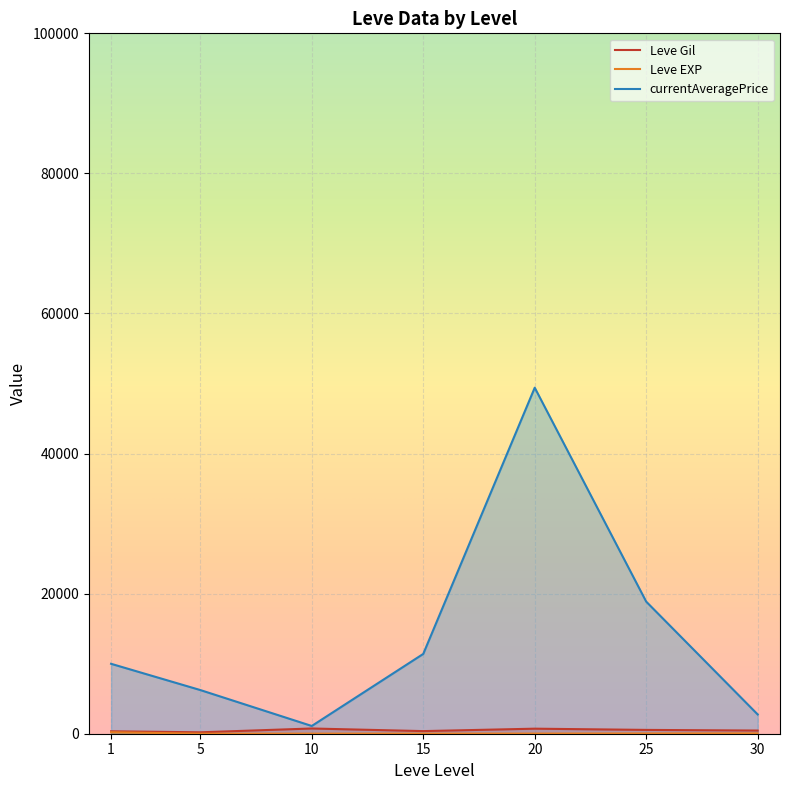

At which category is the sum across all series the highest?

20